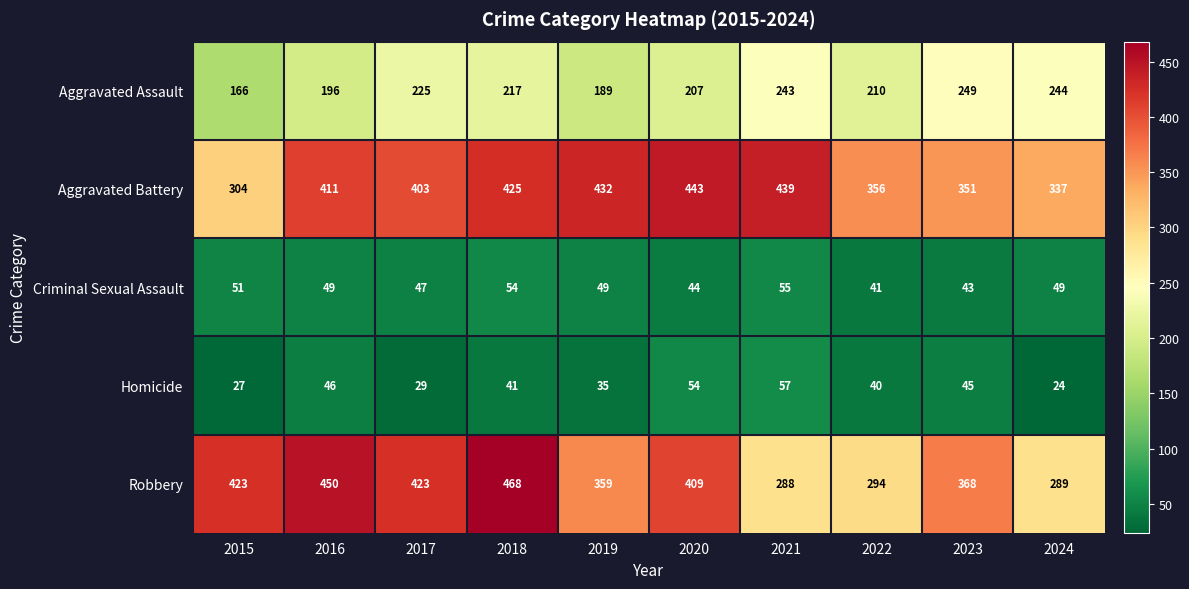

What is the minimum value shown in the chart?

24